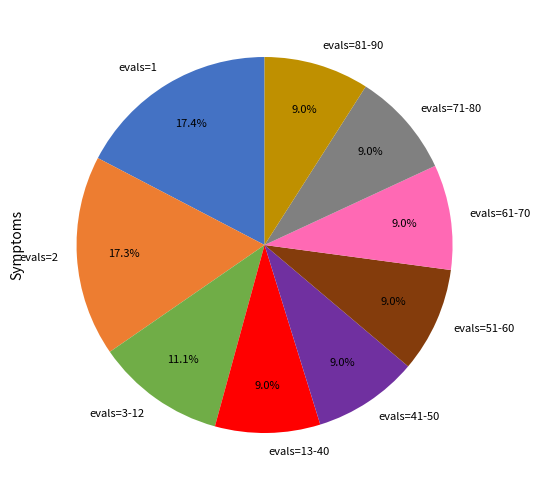

Count the number of slices in the pie.

9